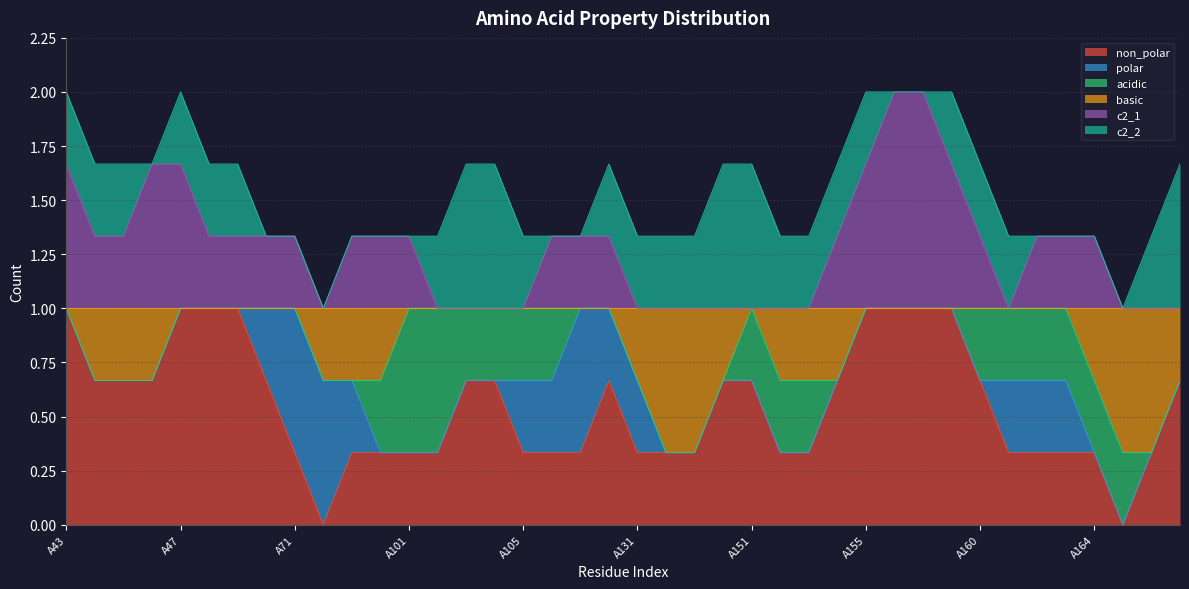

Which series changed the most between A157 and A172?

c2_1